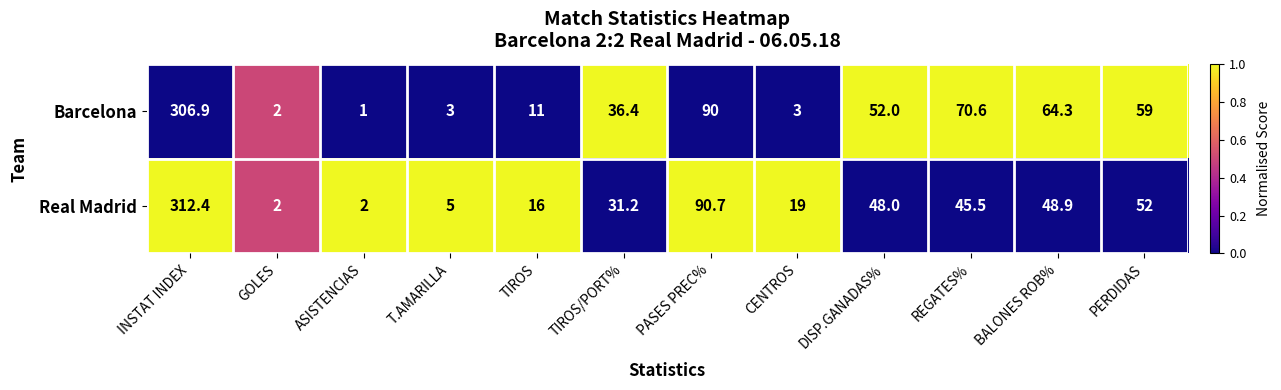

Which series changed the most between TIROS and PASES PREC%?

Barcelona